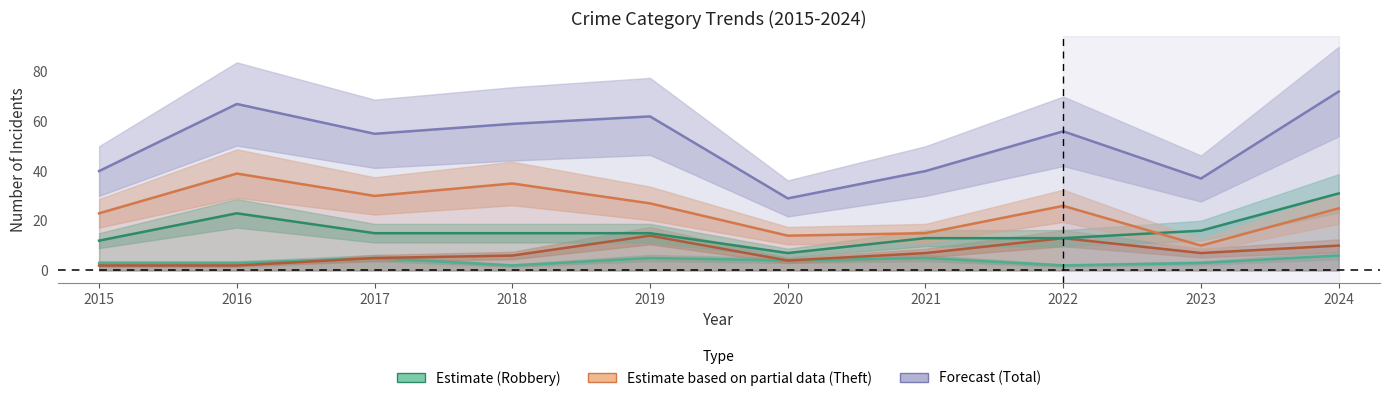

What is the sum of all Aggravated Battery values?

70